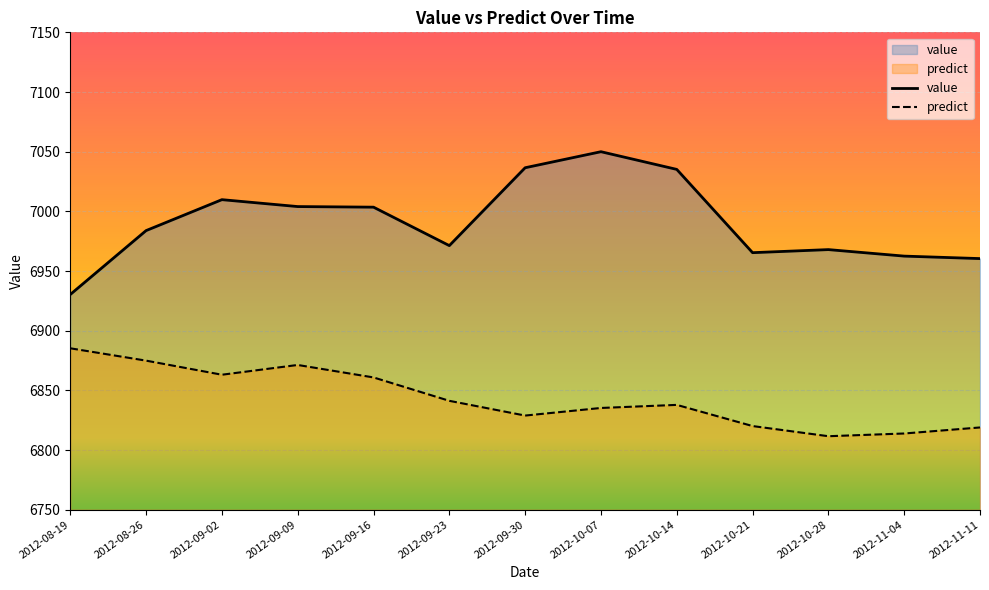

Is it true that predict equals 9206.2 at 2012-11-11?

False